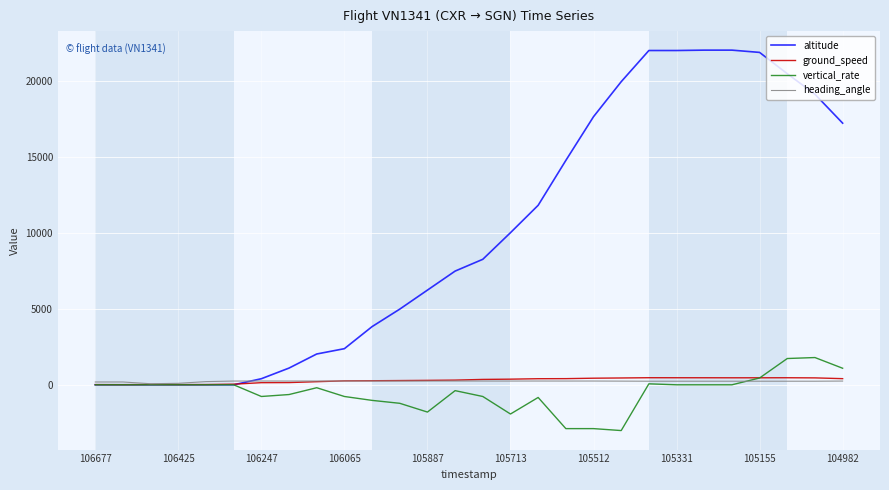

Which series has the largest total across all categories?

altitude